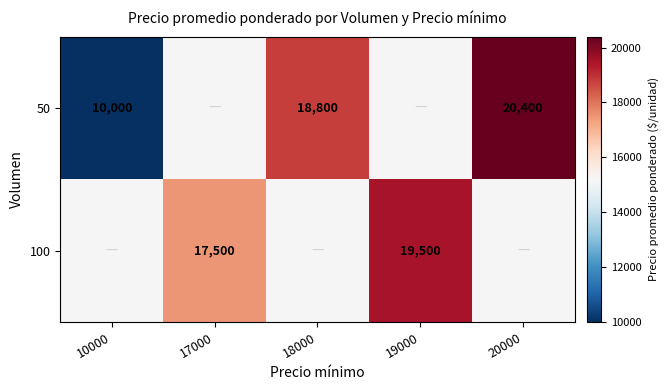

What is the greatest value displayed?

20400.0